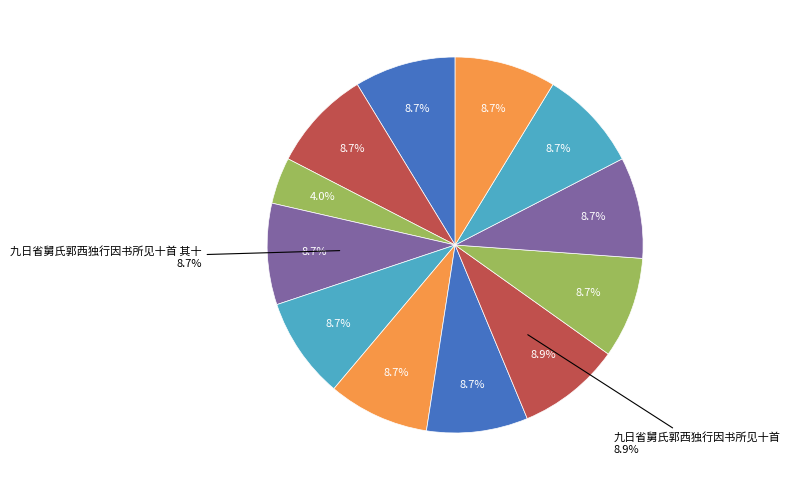

How many segments does this pie chart have?

12